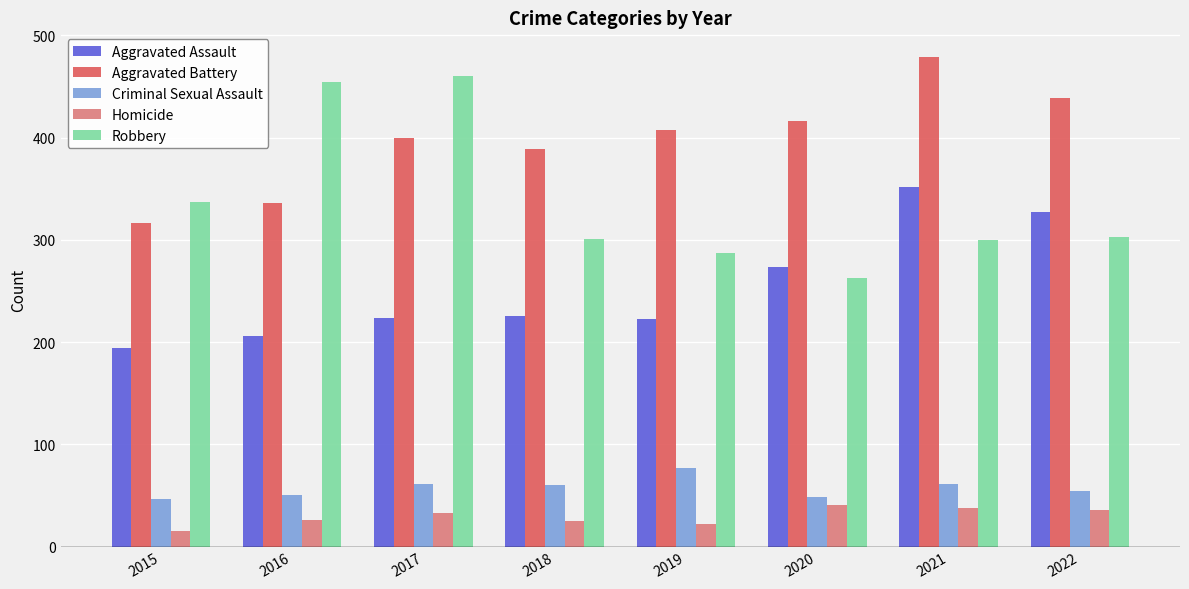

At which category is the sum across all series the highest?

2021